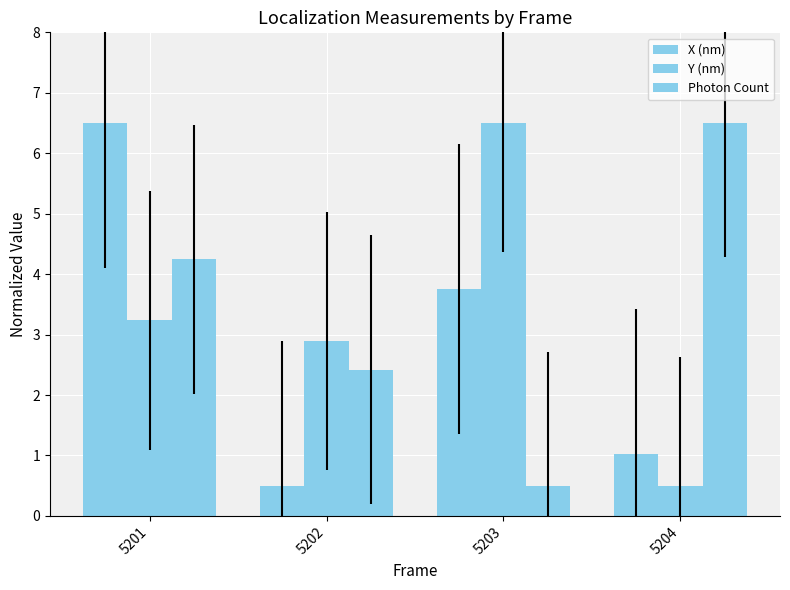

How many series are shown in this chart?

3